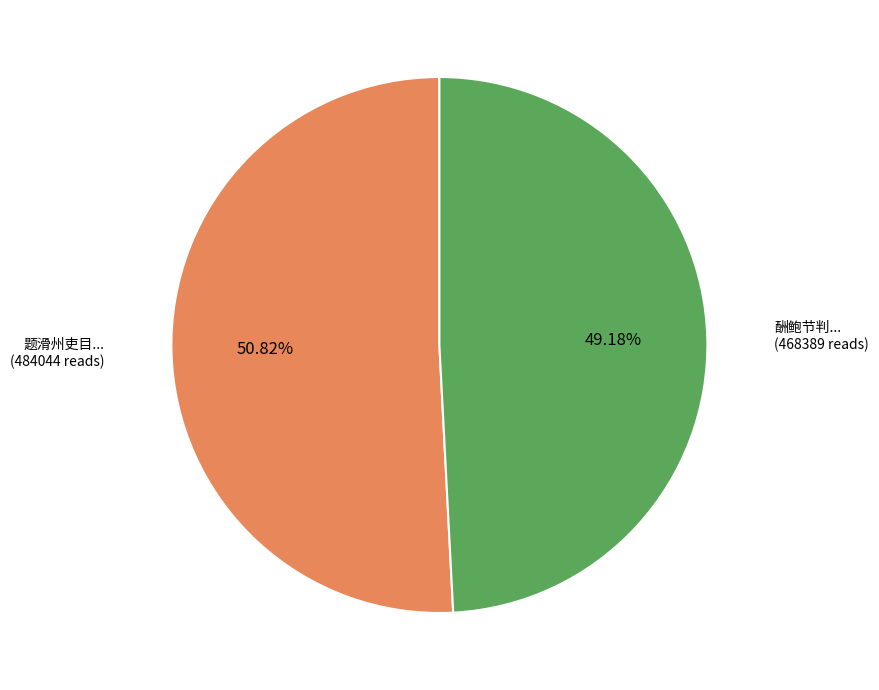

Does any single category account for the majority?

Yes